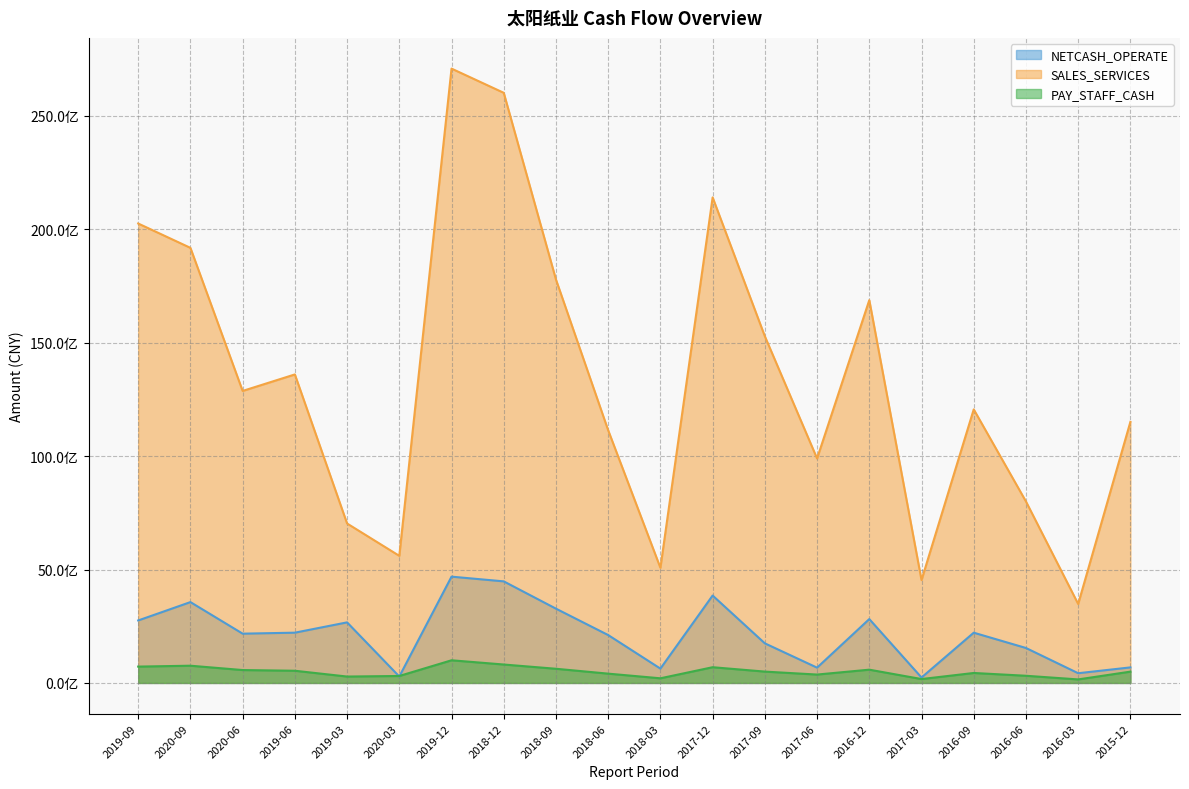

What are all the series names shown in the legend?

NETCASH_OPERATE, SALES_SERVICES, PAY_STAFF_CASH